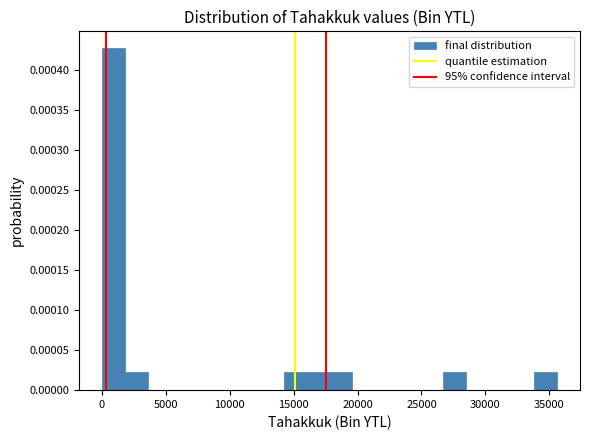

Around what value on the x-axis is the tallest bar? Give the approximate position of its centre, as read against the axis.

1000